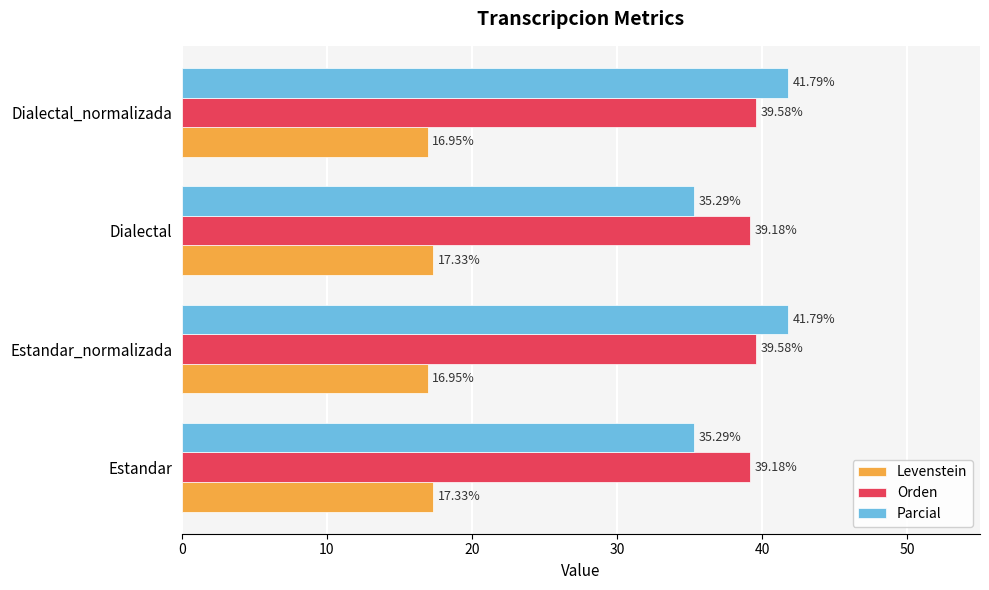

What is the smallest value displayed?

16.9